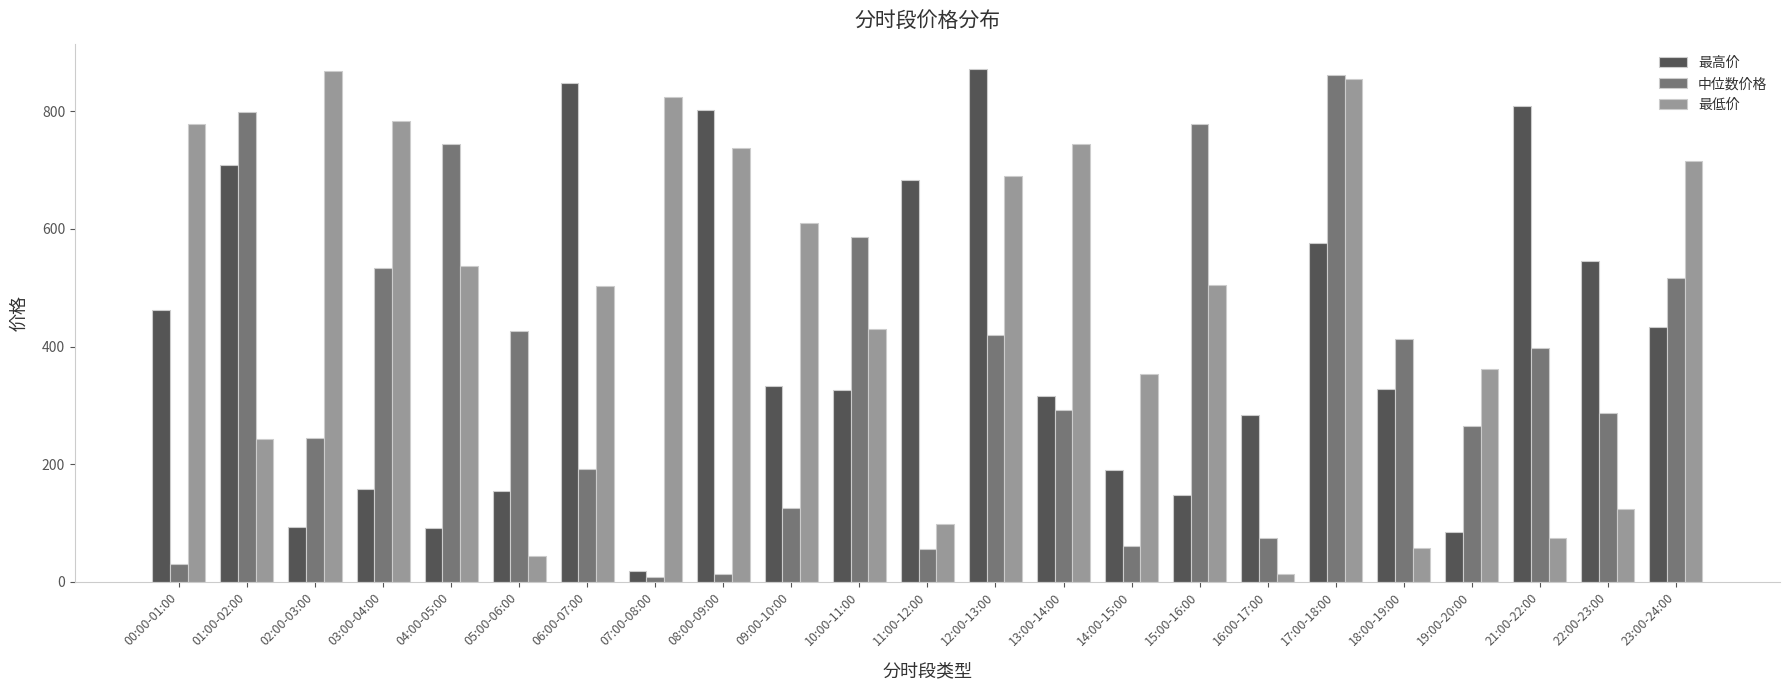

At which category is the sum across all series the highest?

17:00-18:00